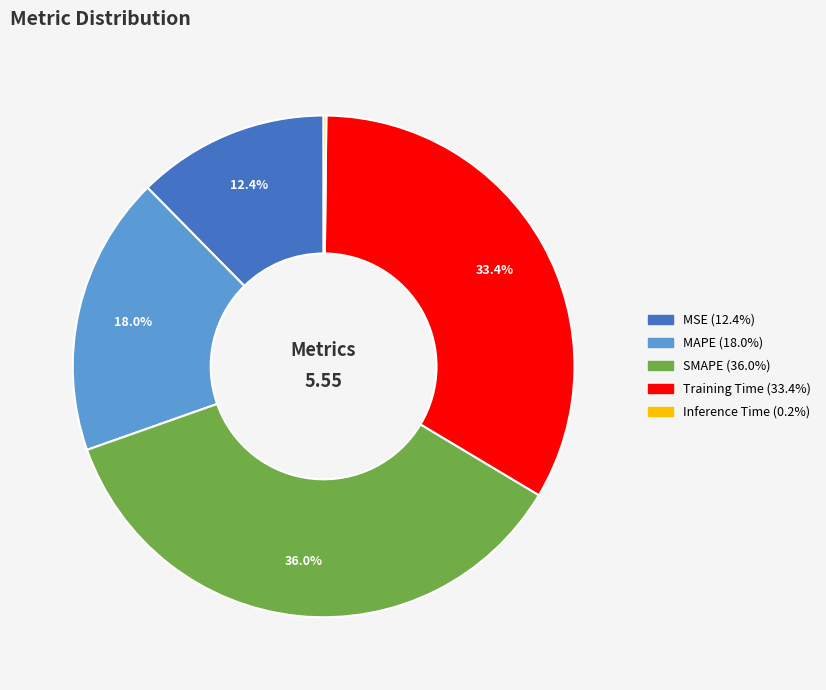

Does any single category account for the majority?

No